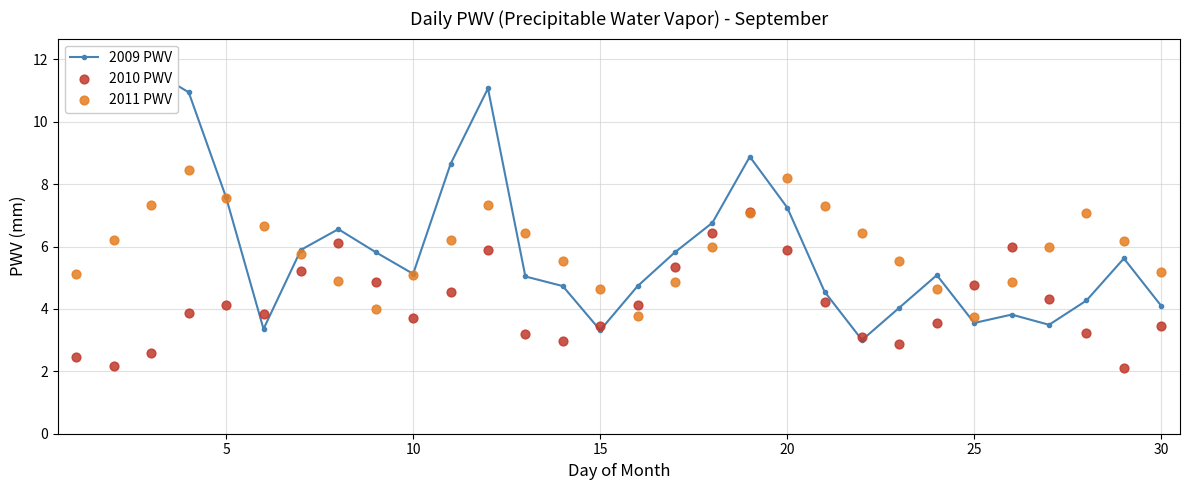

At how many categories does at least one series exceed 7?

11